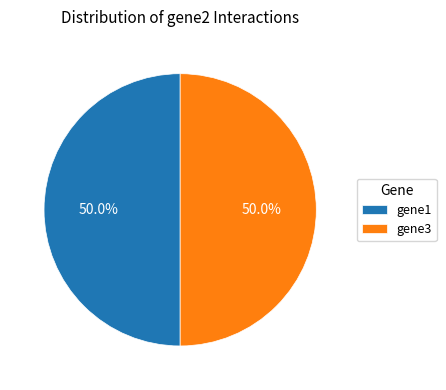

Approximately how many times larger is the value at gene3 compared to gene1?

1.0